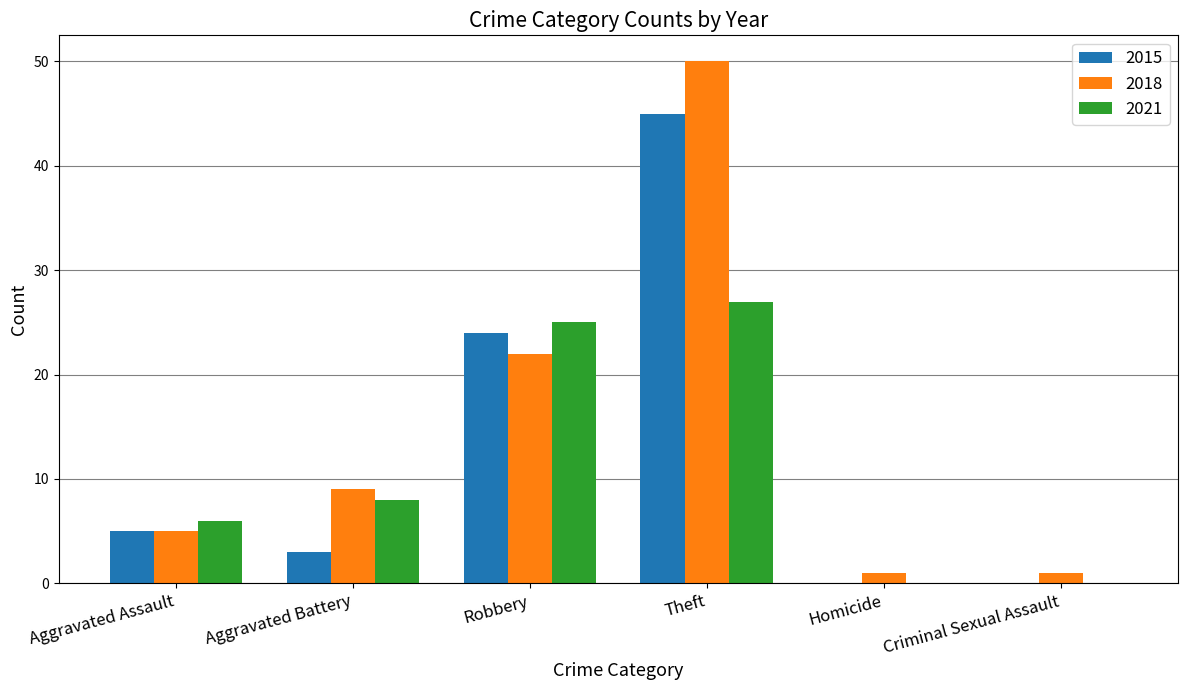

Where is 2021 nearest to the value 13?

Aggravated Battery